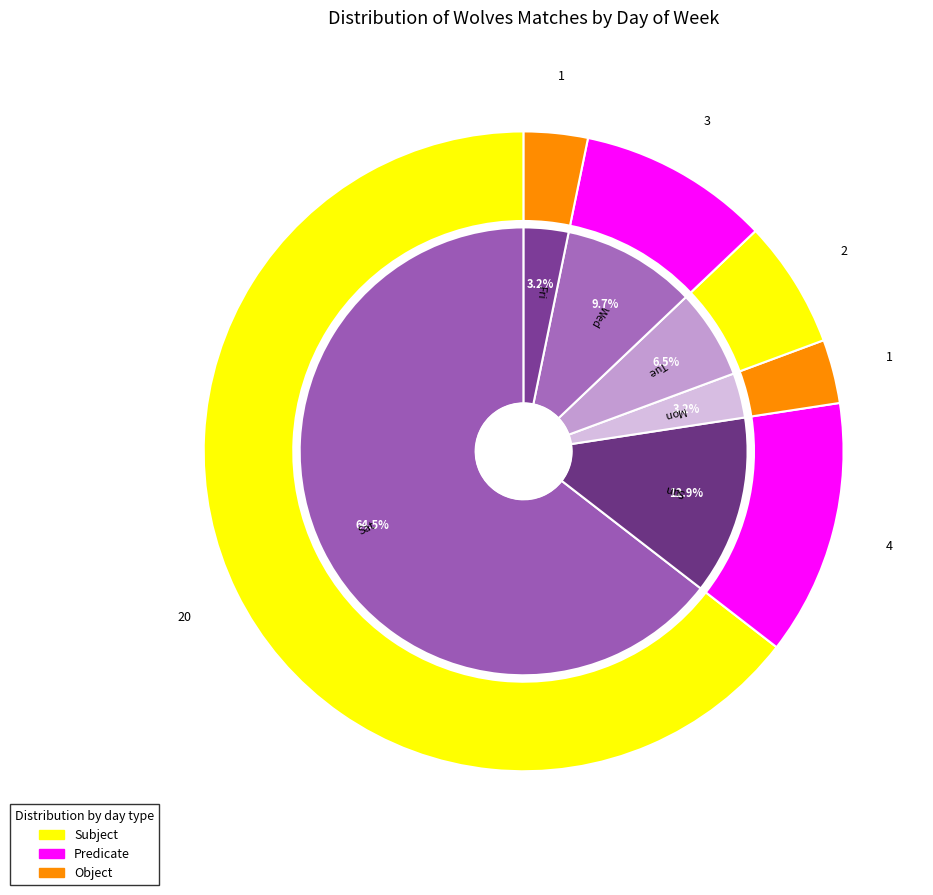

Which slice is the smallest?

Mon